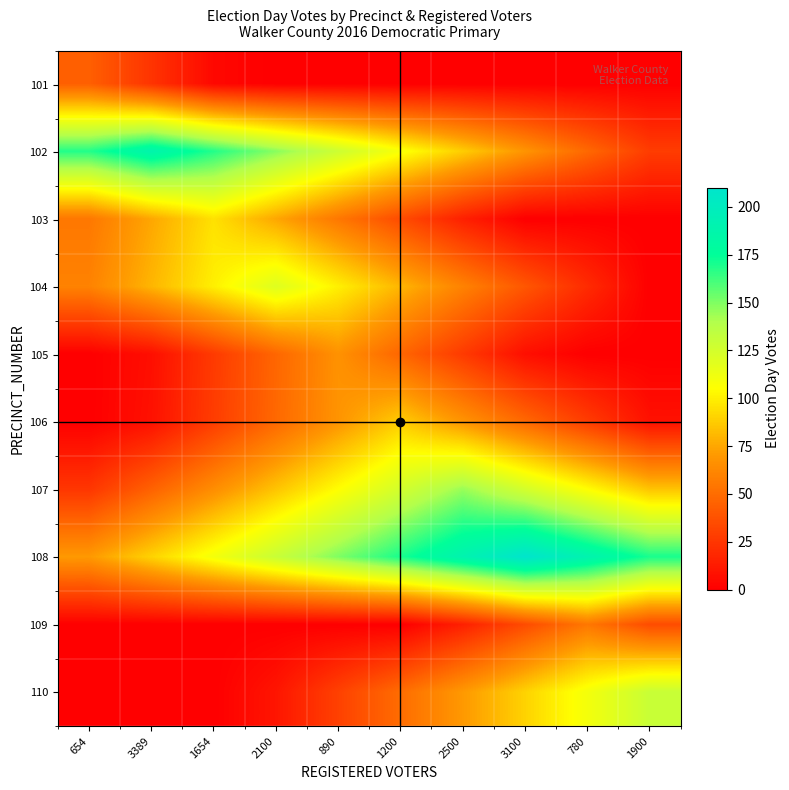

Rank the series by their maximum value, from highest to lowest.

108, 102, 107, 110, 104, 103, 106, 105, 109, 101